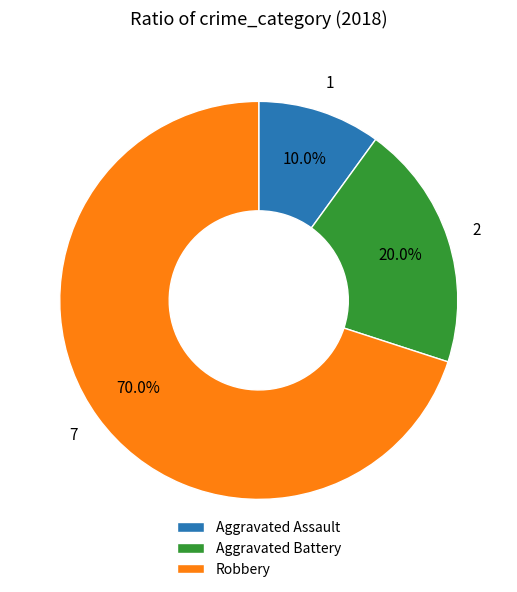

What percentage is the Aggravated Assault slice, to the nearest percent?

10%